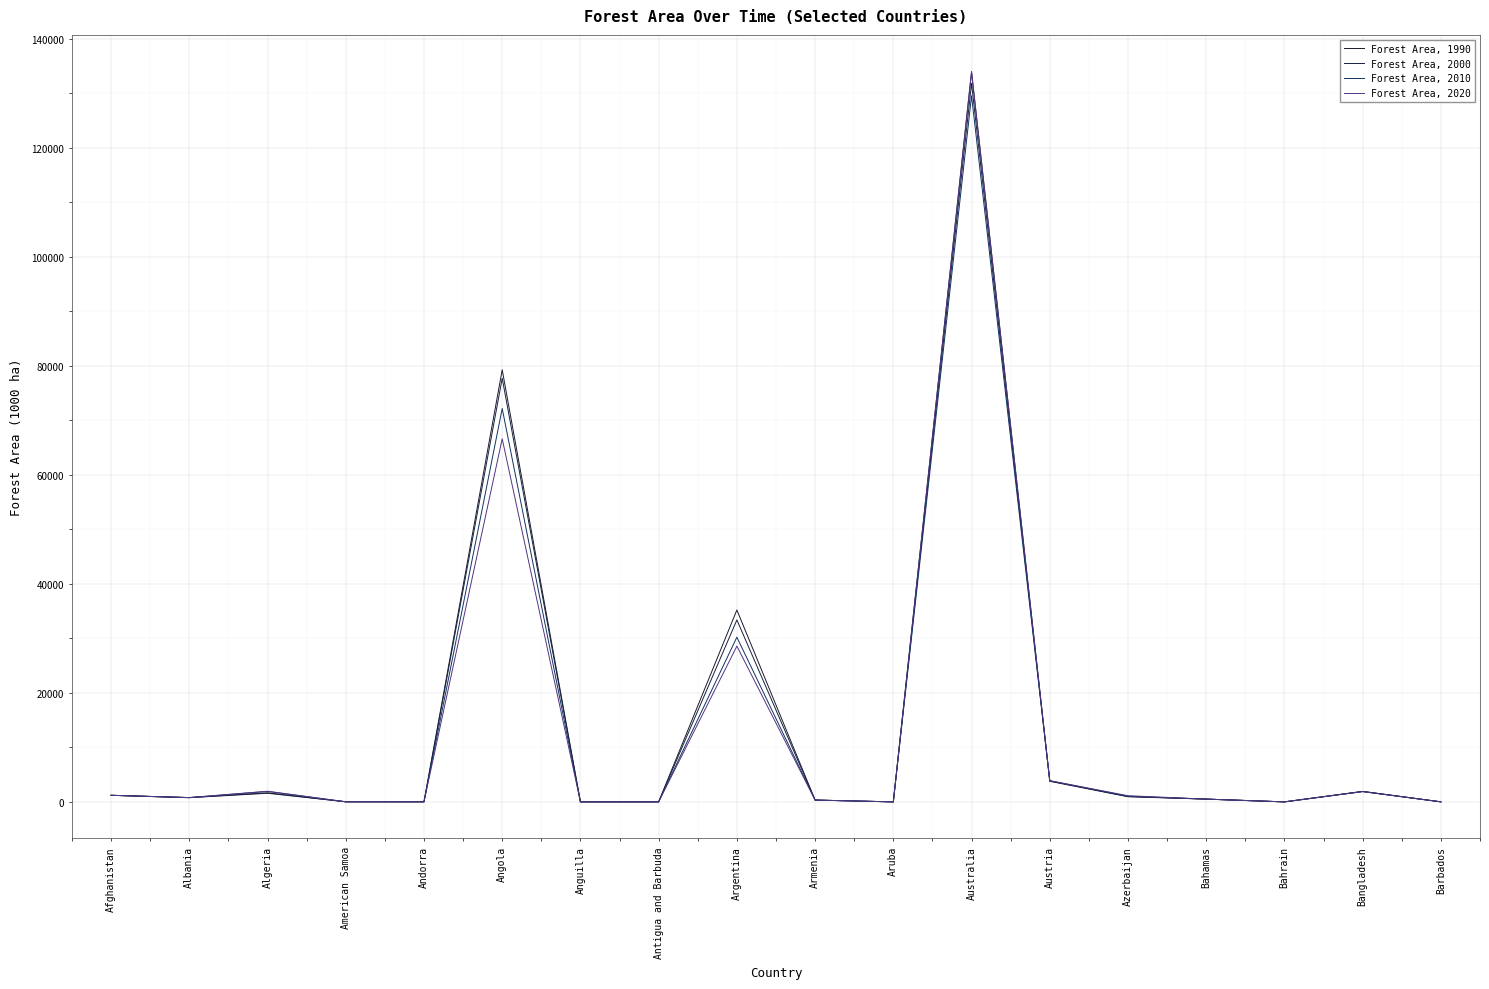

Which category has the lowest value in the Forest Area, 1990 series?

Bahrain